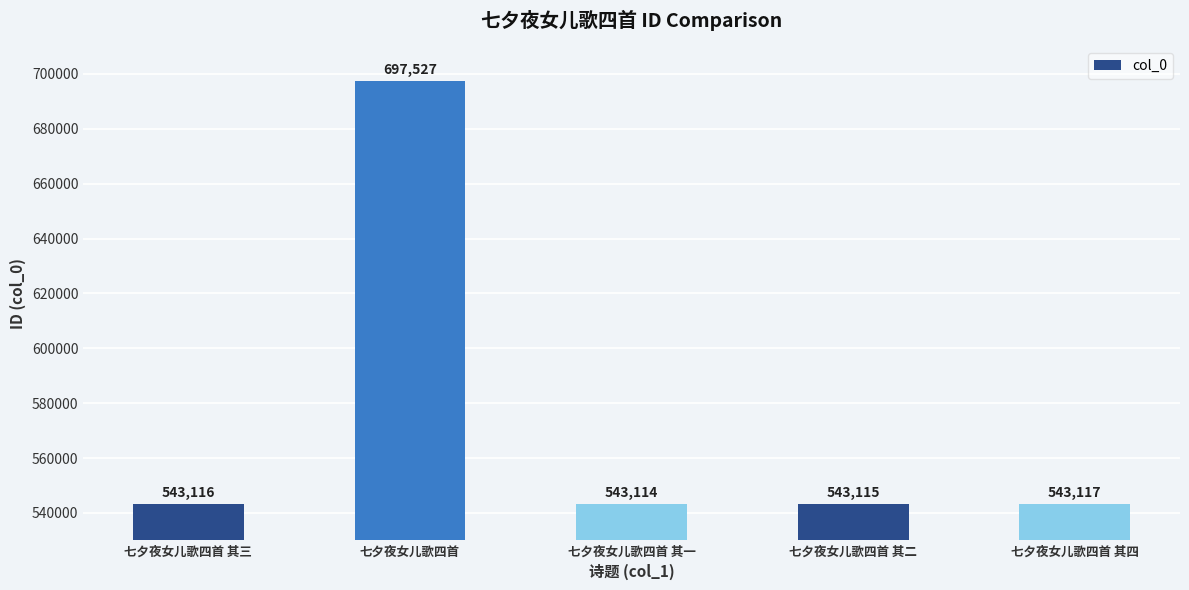

How many bars are there in total?

5